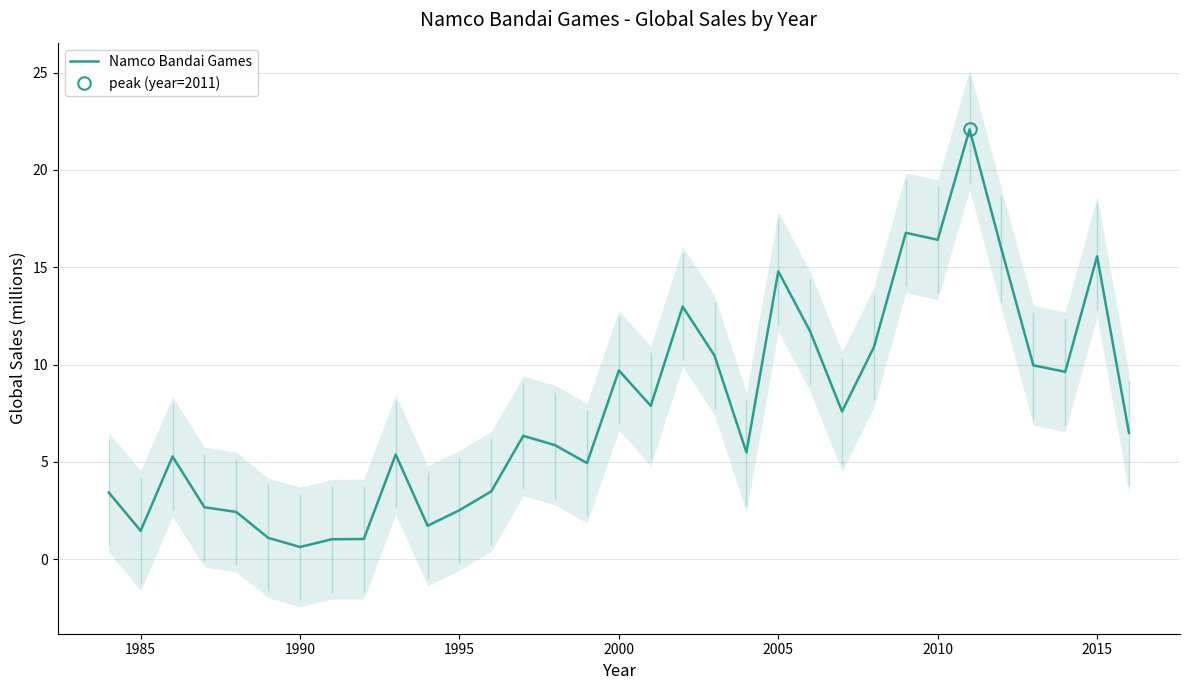

What is the maximum value for Namco Bandai Games?

22.1